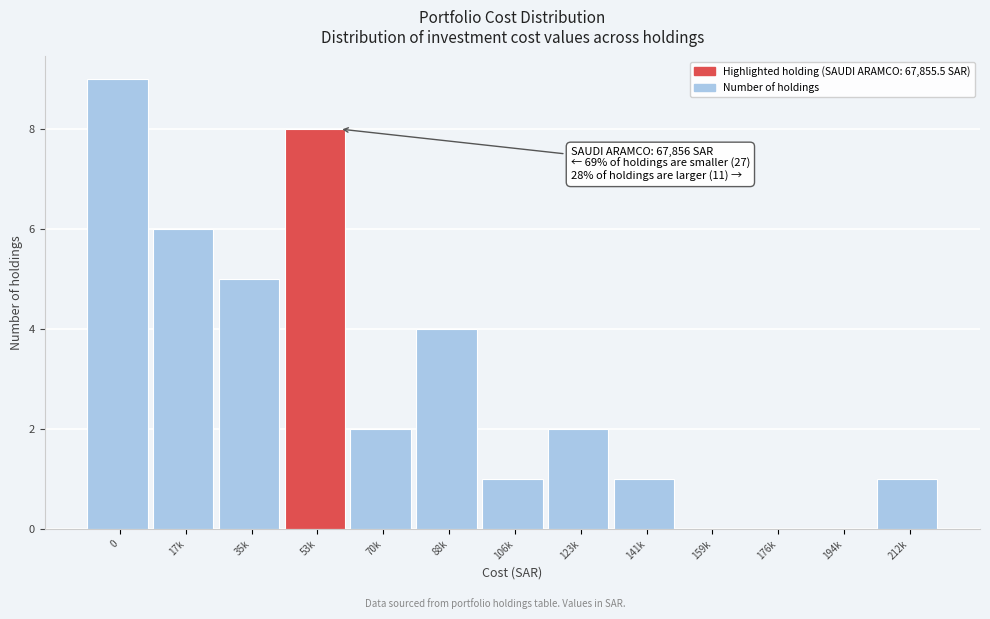

Reading left to right, extract all data points from this chart.

0=9	17k=6	35k=5	53k=8	70k=2	88k=4	106k=1	123k=2	141k=1	159k=0	176k=0	194k=0	212k=1